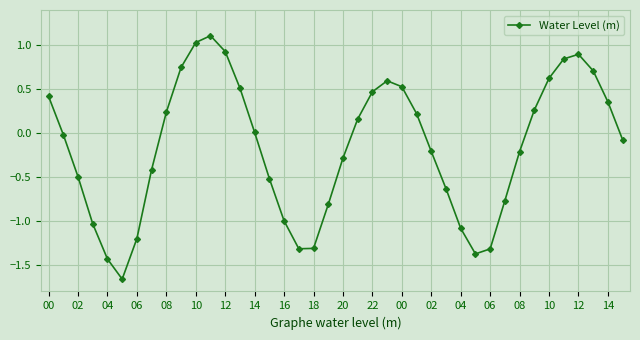

How many points are lower than both their immediate neighbors (excluding endpoints)?

3